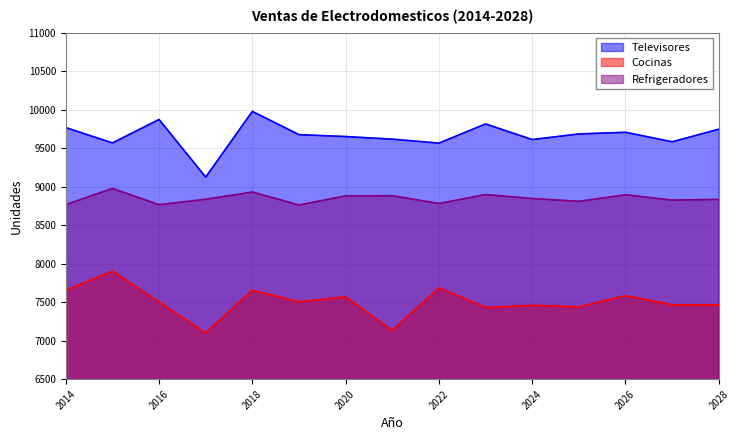

True or false: Refrigeradores and Cocinas intersect in this chart.

False